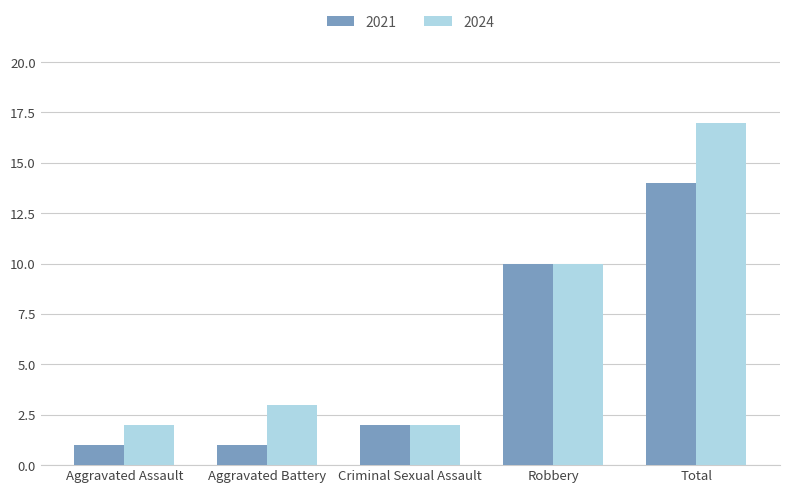

What are all the series names shown in the legend?

2021, 2024